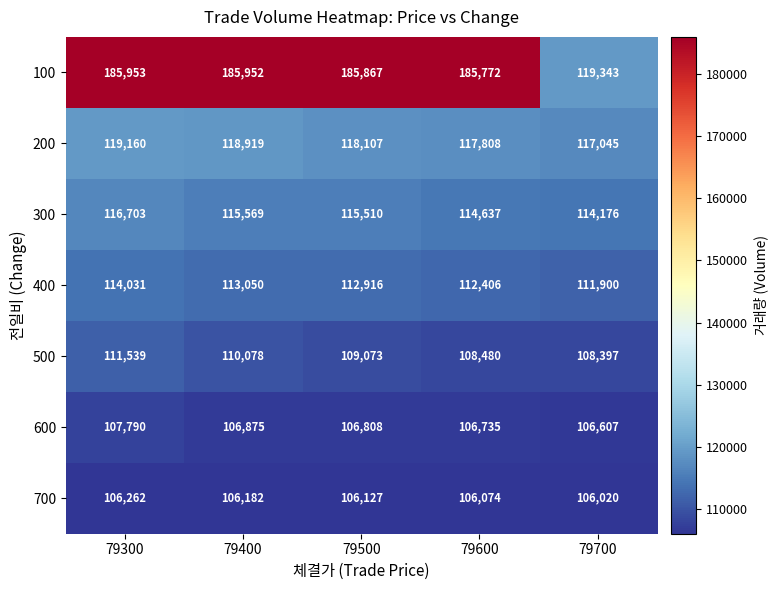

What is the difference between the highest and lowest values at 79700?

13323